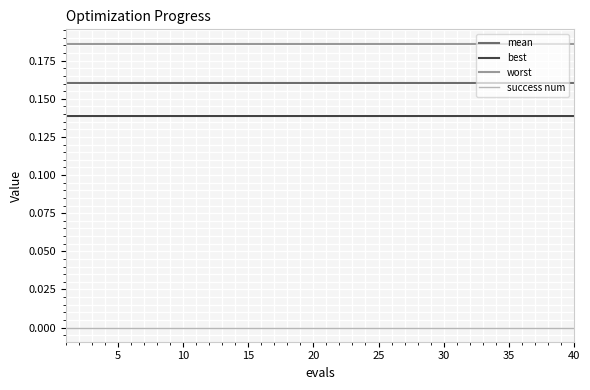

Rank the series by their maximum value, from highest to lowest.

worst, mean, best, success num